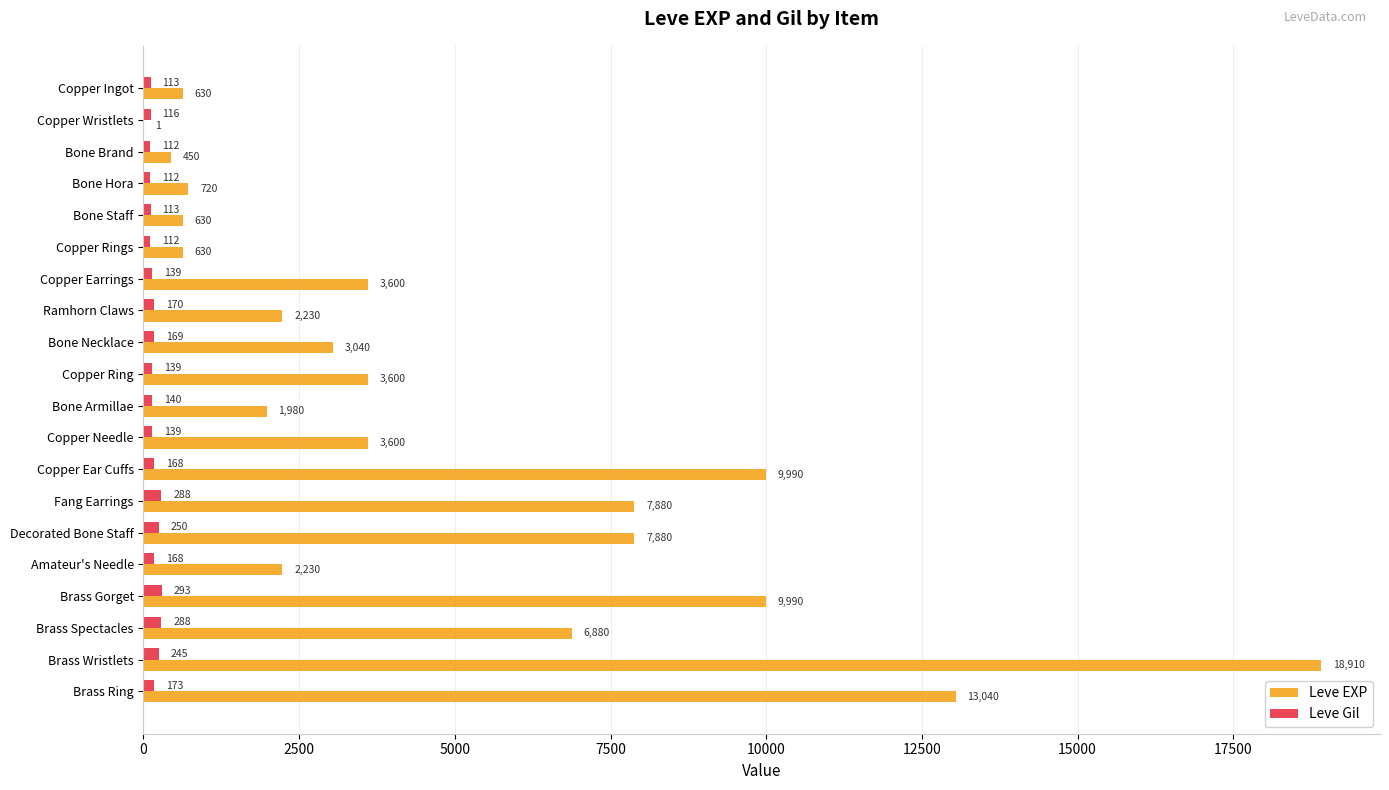

Which series changed the most between Bone Staff and Brass Gorget?

Leve EXP